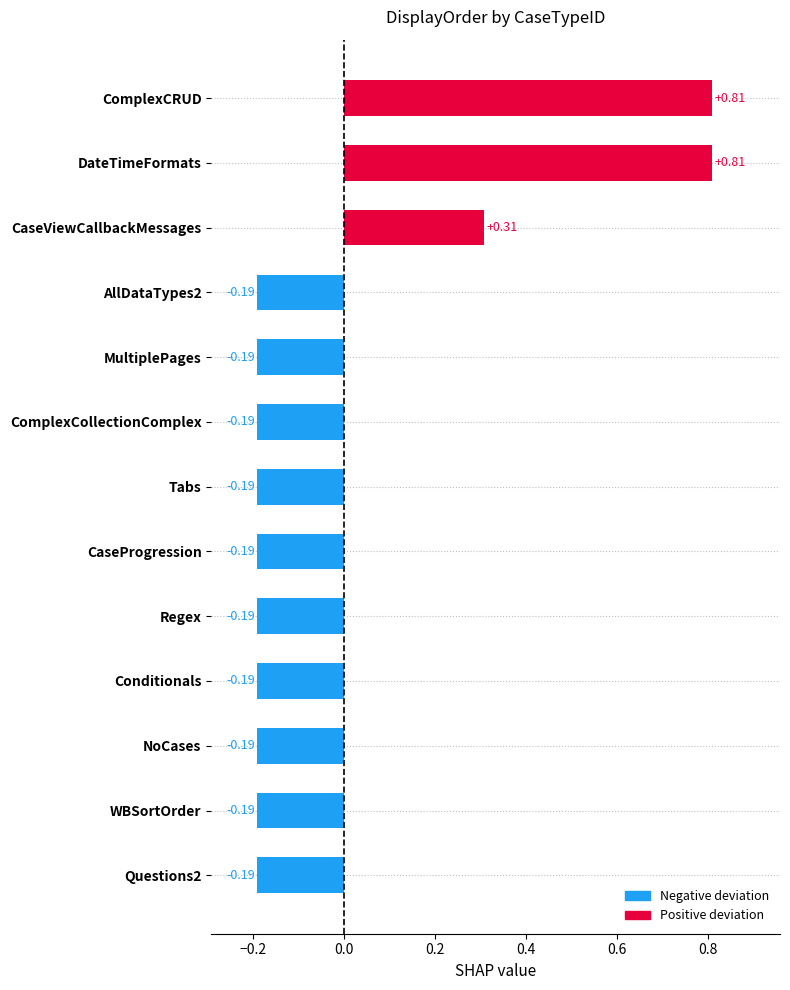

Which has a higher value, NoCases or ComplexCRUD?

ComplexCRUD